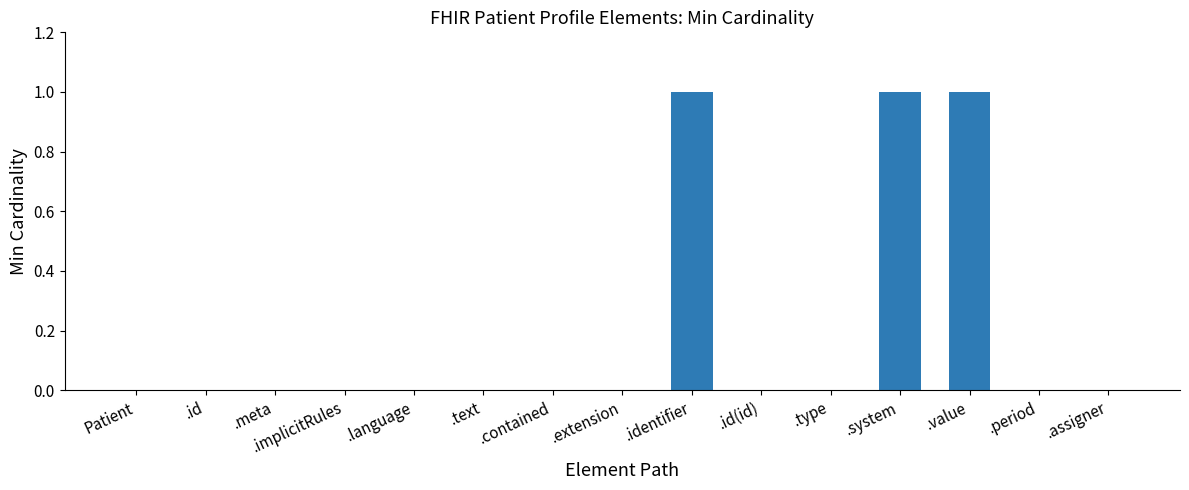

True or false: the data shows 0 at Patient.

True